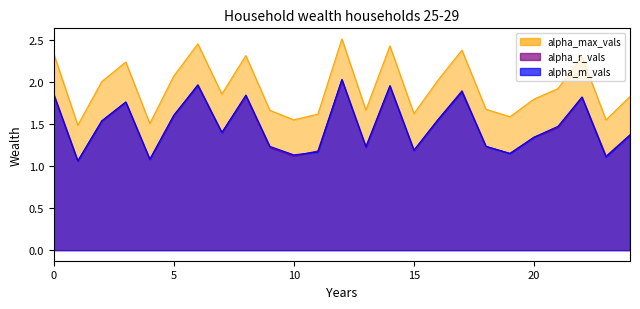

What is the difference between the maximum and minimum values in the alpha_m_vals series?

1.0